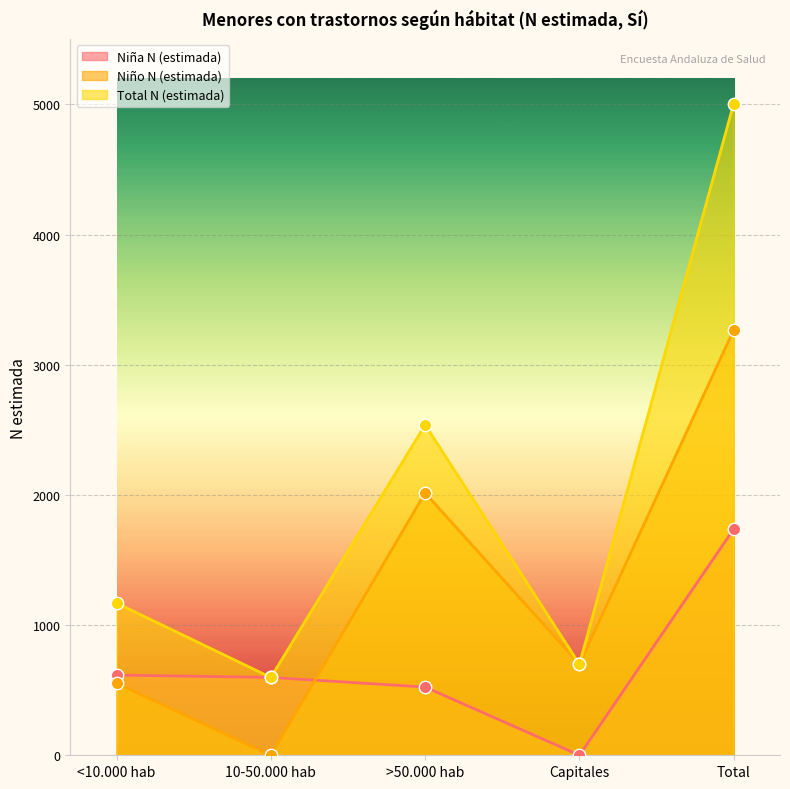

What are all the series names shown in the legend?

Niña N (estimada), Niño N (estimada), Total N (estimada)